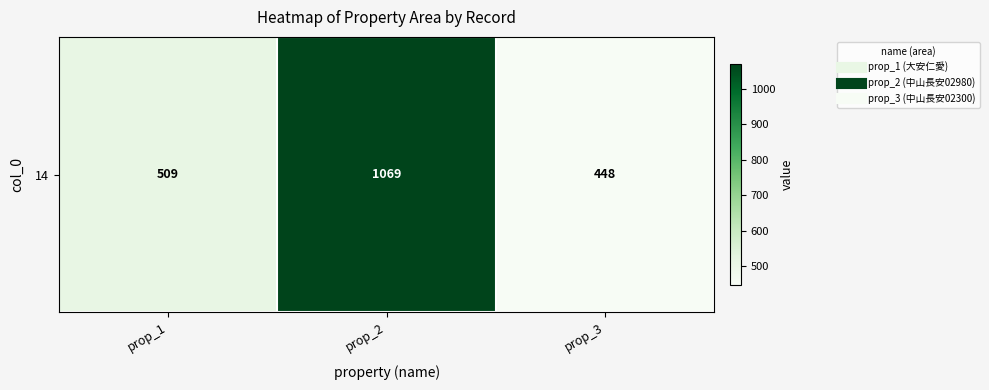

What is the approximate value at prop_2, to the nearest 10?

1070